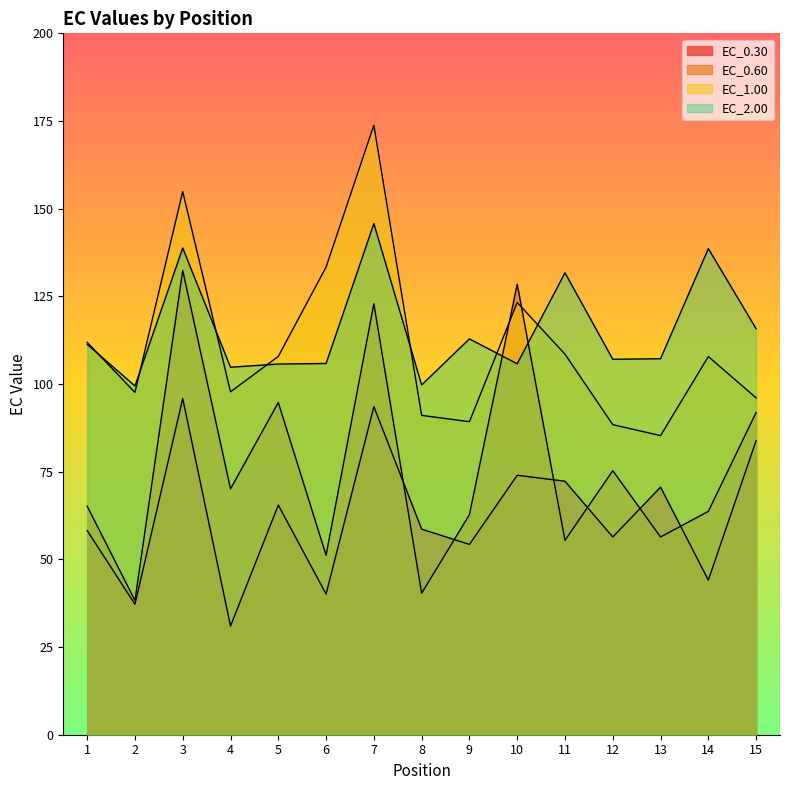

Is the value of EC_0.60 at 9 greater than the value of EC_0.30 at 11?

No